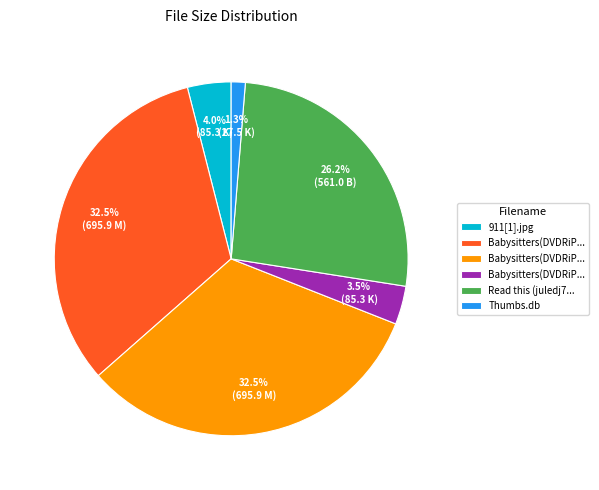

Does any single category account for the majority?

No